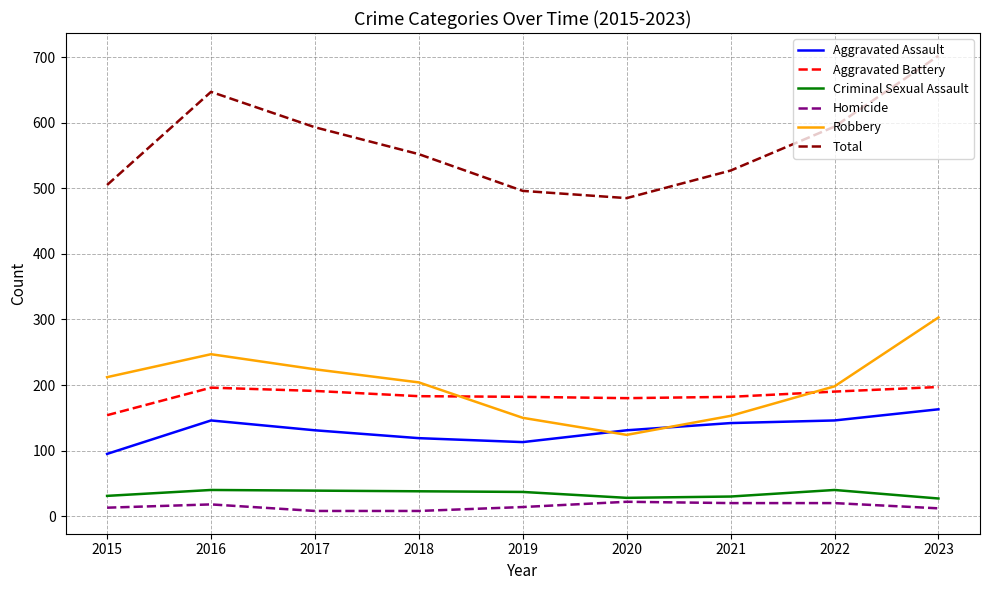

The Aggravated Battery series shows 307 at 2023. True or false?

False